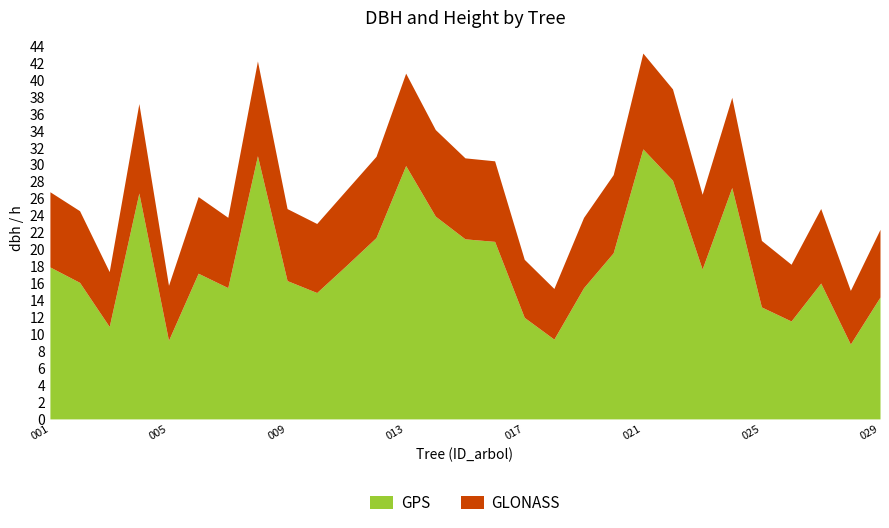

Reading left to right, list all the values displayed in this chart.

GPS: 17.9	16.1	10.9	26.7	9.3	17.2	15.5	31.1	16.3	14.9	18.1	21.4	29.9	23.9	21.3	21.0	12.0	9.4	15.5	19.6	31.9	28.2	17.7	27.3	13.2	11.6	16.0	8.8	14.4
GLONASS: 8.9	8.5	6.5	10.6	6.5	9.1	8.3	11.2	8.5	8.2	8.9	9.6	10.9	10.2	9.6	9.5	6.8	6.0	8.3	9.2	11.3	10.8	8.8	10.7	7.8	6.7	8.8	6.3	8.0